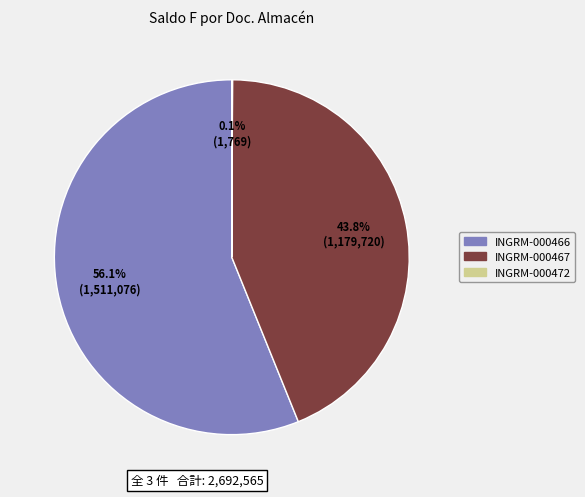

Does any single category account for the majority?

Yes